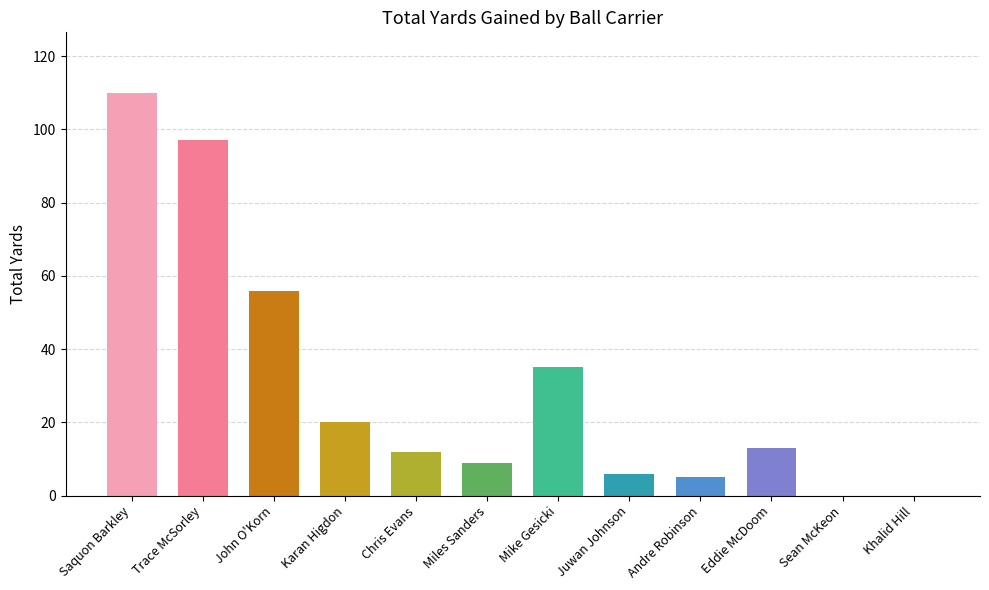

Which label corresponds to the largest value in the chart?

Saquon Barkley